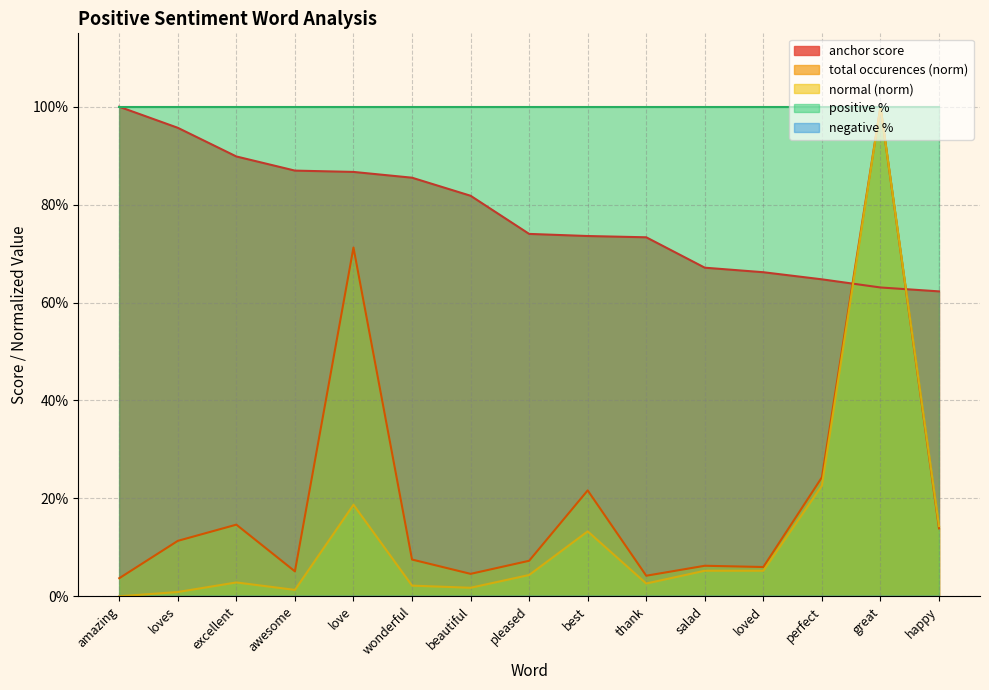

Which series has the widest spread of values?

normal (norm)